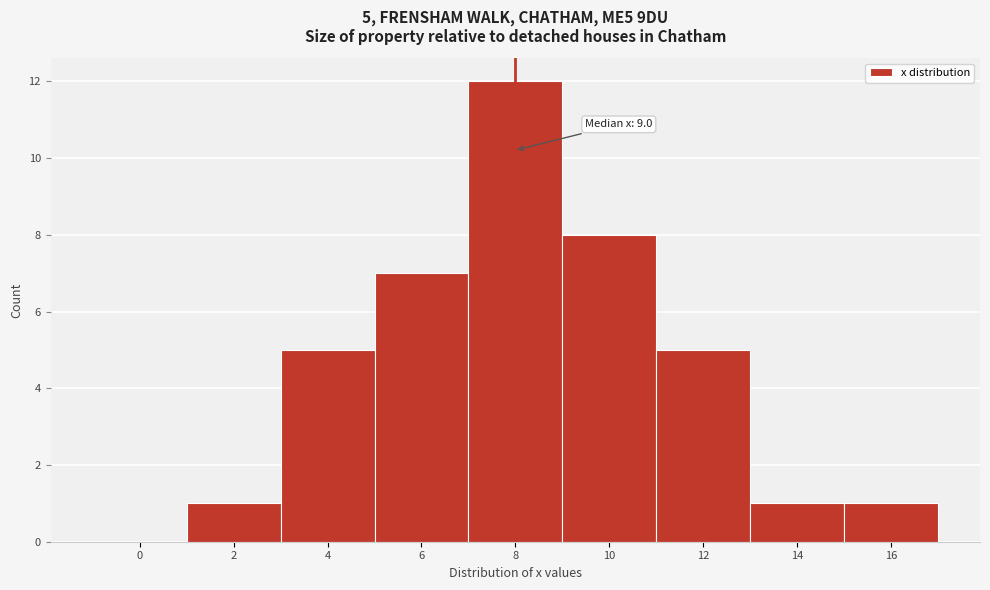

Reading right to left, extract all data points from this chart.

16=1	14=1	12=5	10=8	8=12	6=7	4=5	2=1	0=0